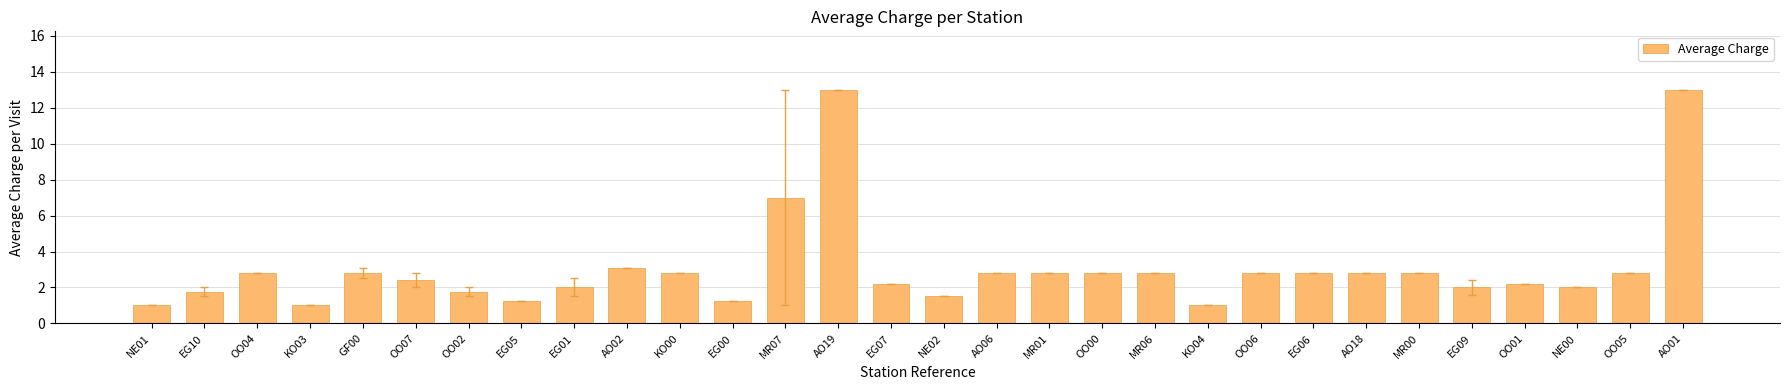

The value at MR07 is 4.7. True or false?

False